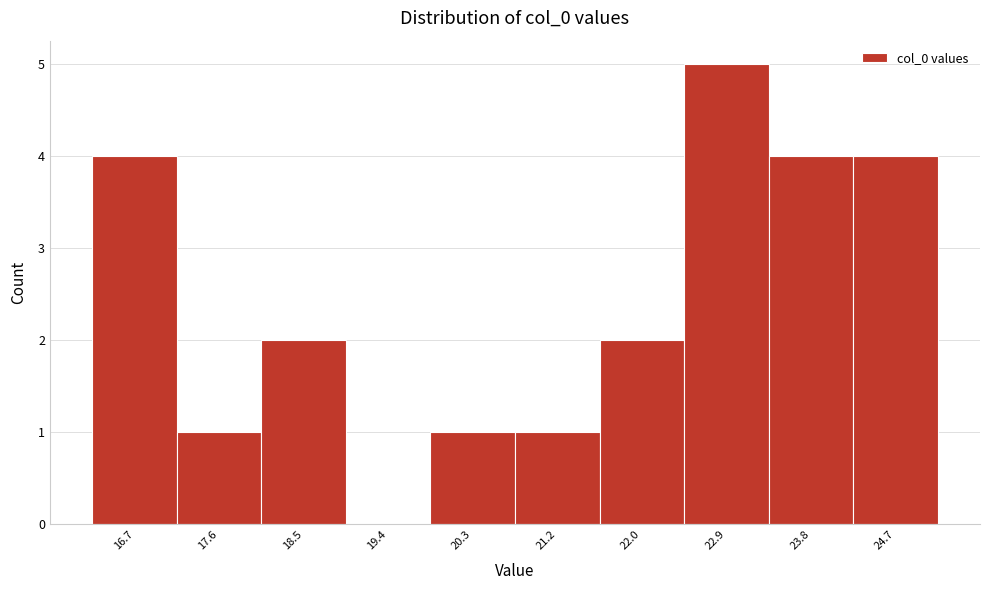

Reading right to left, transcribe all the data shown in this chart.

24.7=4	23.8=4	22.9=5	22.0=2	21.2=1	20.3=1	19.4=0	18.5=2	17.6=1	16.7=4